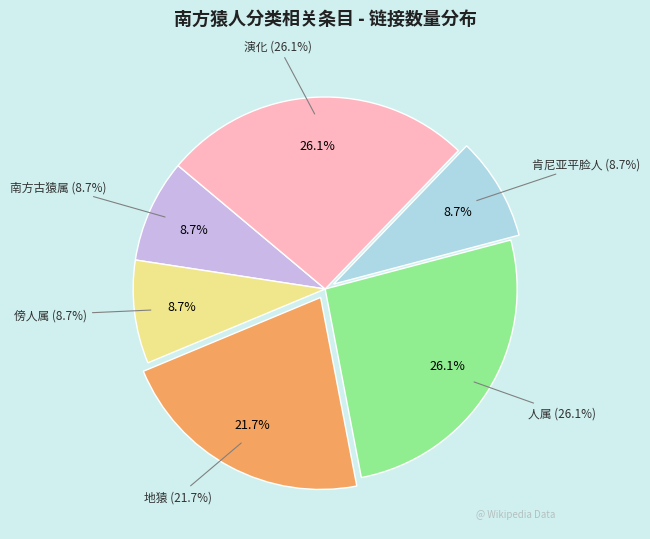

Is it true that 肯尼亚平脸人 is 9% of the pie?

True